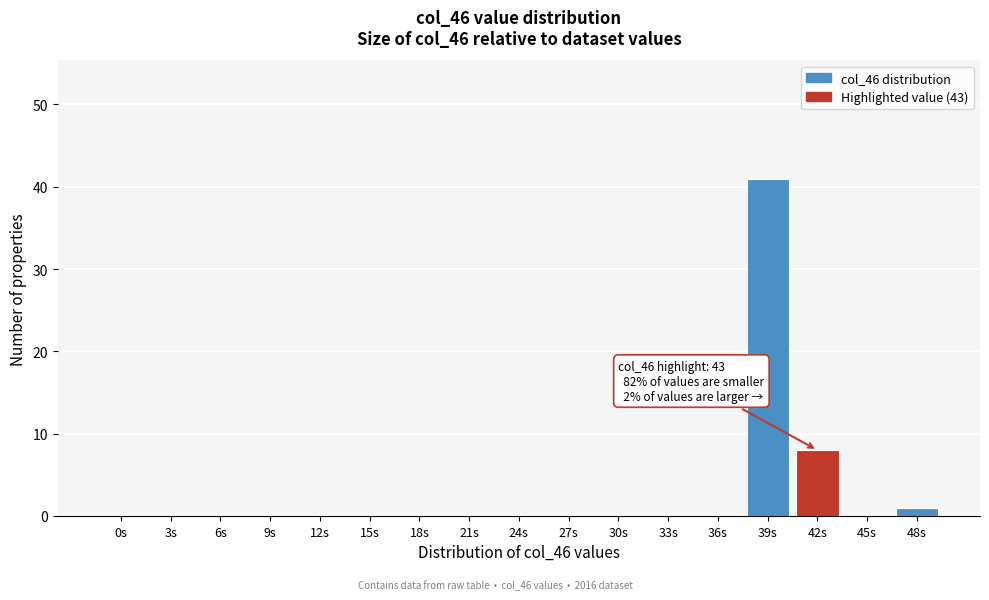

Reading left to right, what are all the values shown in this chart?

0s=0	3s=0	6s=0	9s=0	12s=0	15s=0	18s=0	21s=0	24s=0	27s=0	30s=0	33s=0	36s=0	39s=41	42s=8	45s=0	48s=1